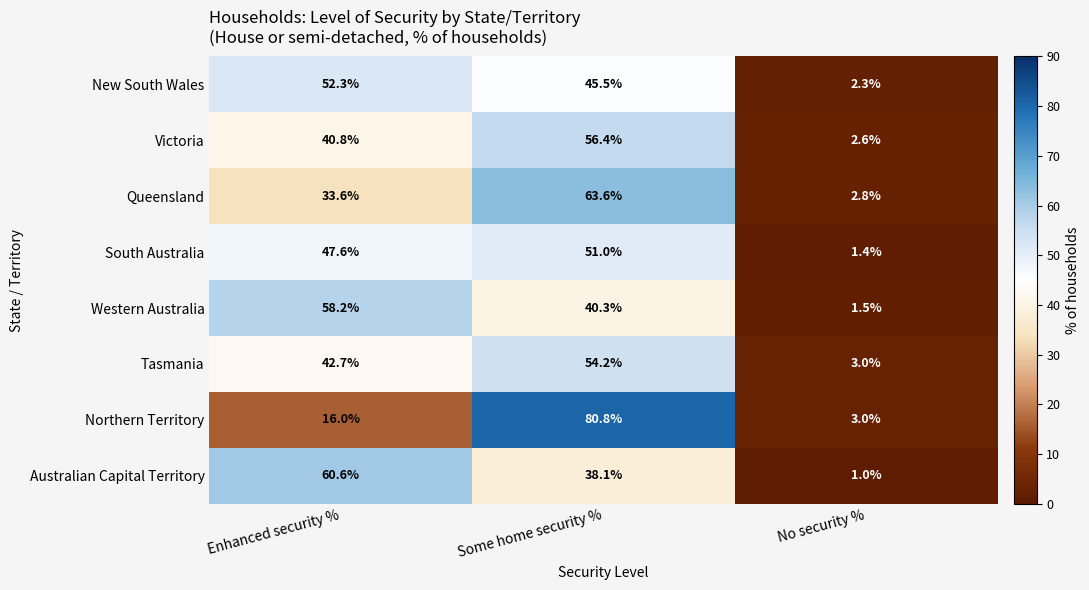

At how many categories does at least one series exceed 70?

1